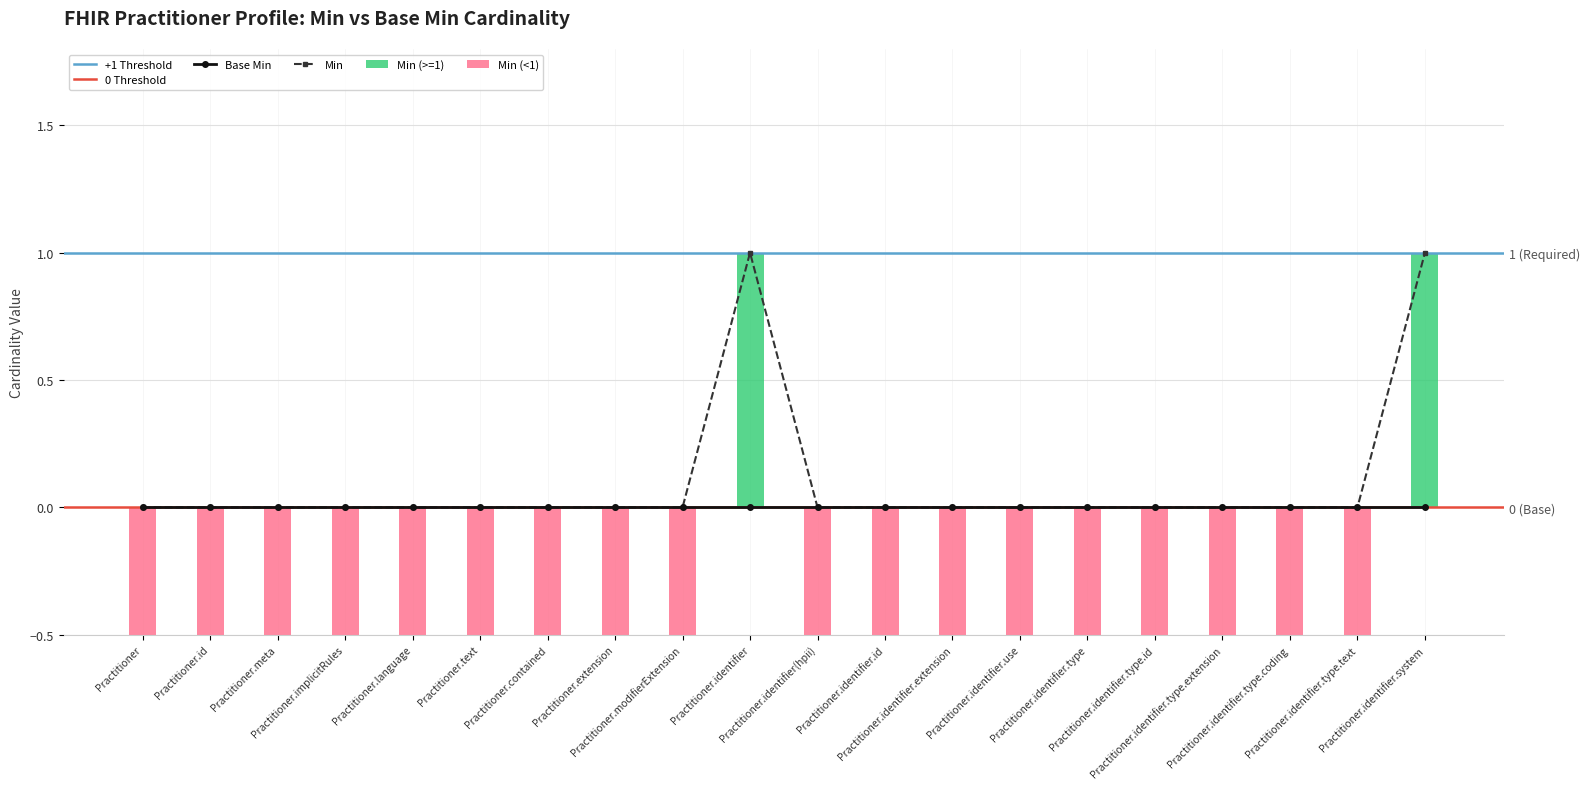

True or false: the data shows 0 at Practitioner.identifier(hpii).

True